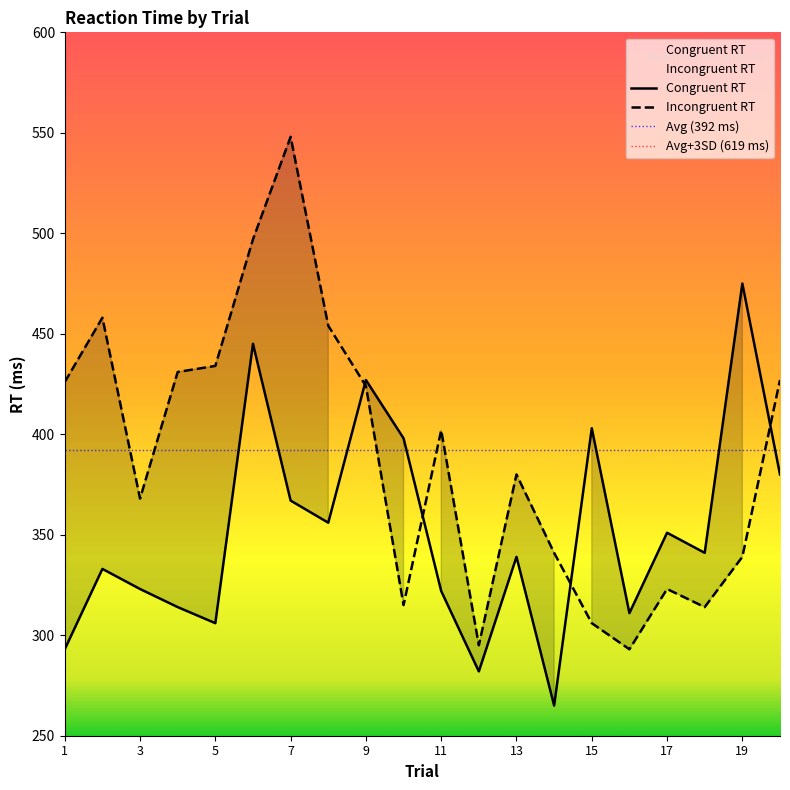

Is it true that Congruent RT equals 89 at 4?

False